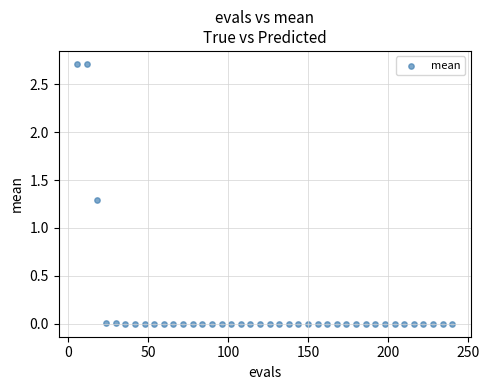

What Y value in the scatter plot is closest to 1?

1.3